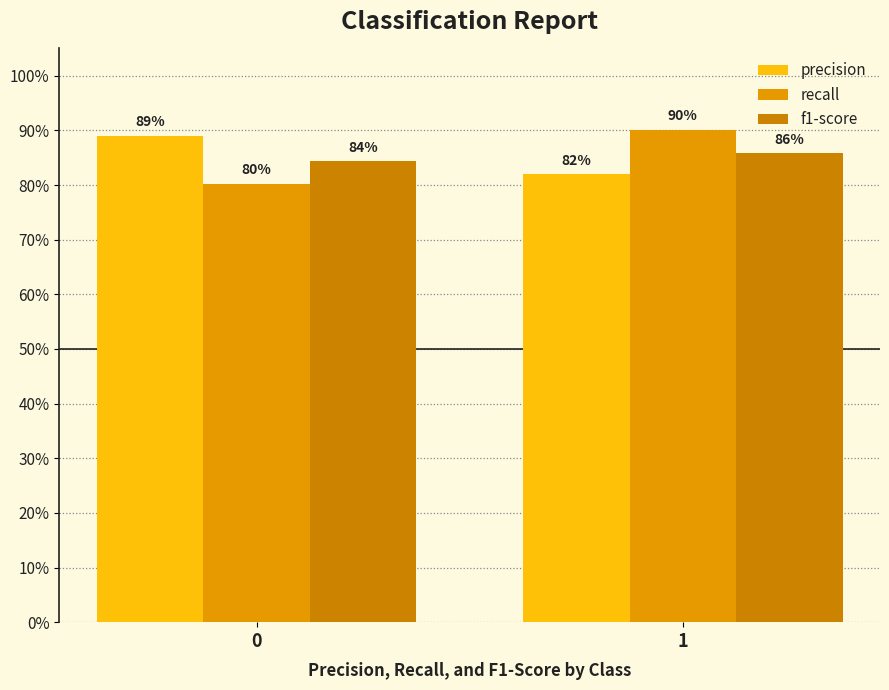

What is the greatest value displayed?

0.9